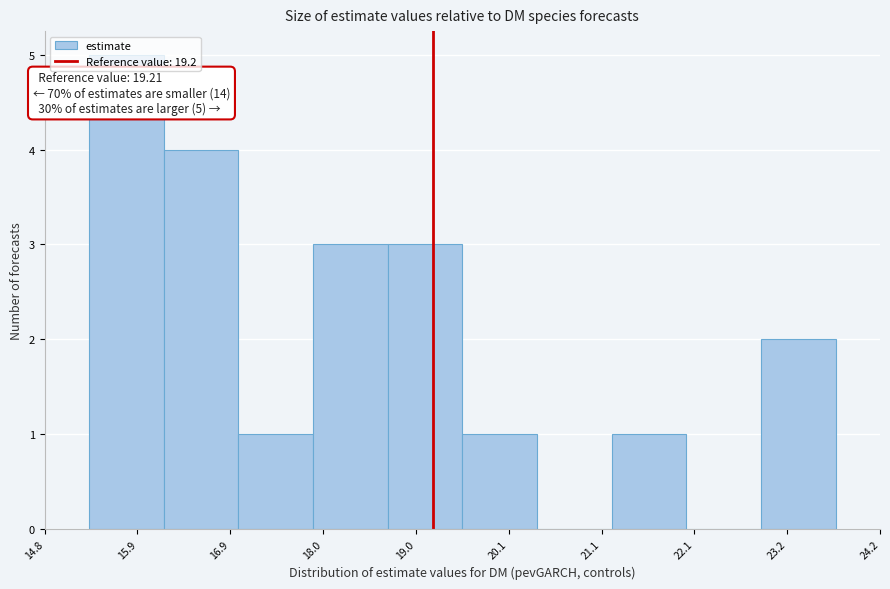

Which range on the x-axis has the tallest bar?

15.4 to 16.2